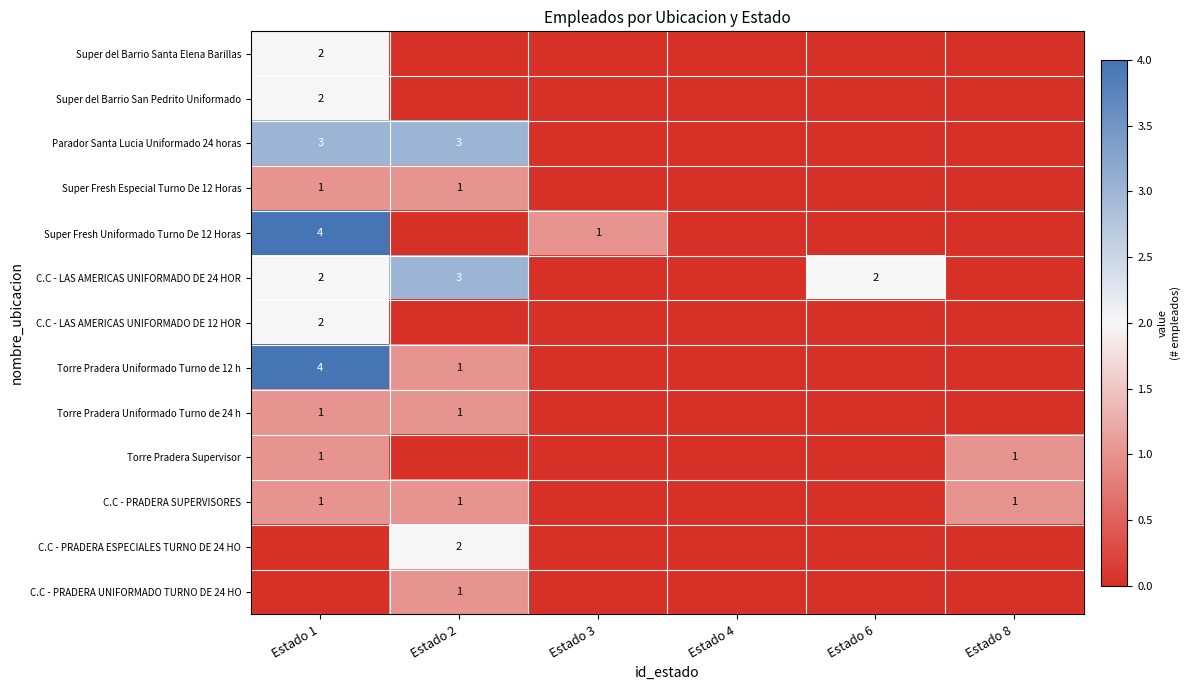

Rank the series at Estado 3 from lowest to highest value.

Super del Barrio Santa Elena Barillas, Super del Barrio San Pedrito Uniformado, Parador Santa Lucia Uniformado 24 horas, Super Fresh Especial Turno De 12 Horas, C.C - LAS AMERICAS UNIFORMADO DE 24 HOR, C.C - LAS AMERICAS UNIFORMADO DE 12 HOR, Torre Pradera Uniformado Turno de 12 h, Torre Pradera Uniformado Turno de 24 h, Torre Pradera Supervisor, C.C - PRADERA SUPERVISORES, C.C - PRADERA ESPECIALES TURNO DE 24 HO, C.C - PRADERA UNIFORMADO TURNO DE 24 HO, Super Fresh Uniformado Turno De 12 Horas